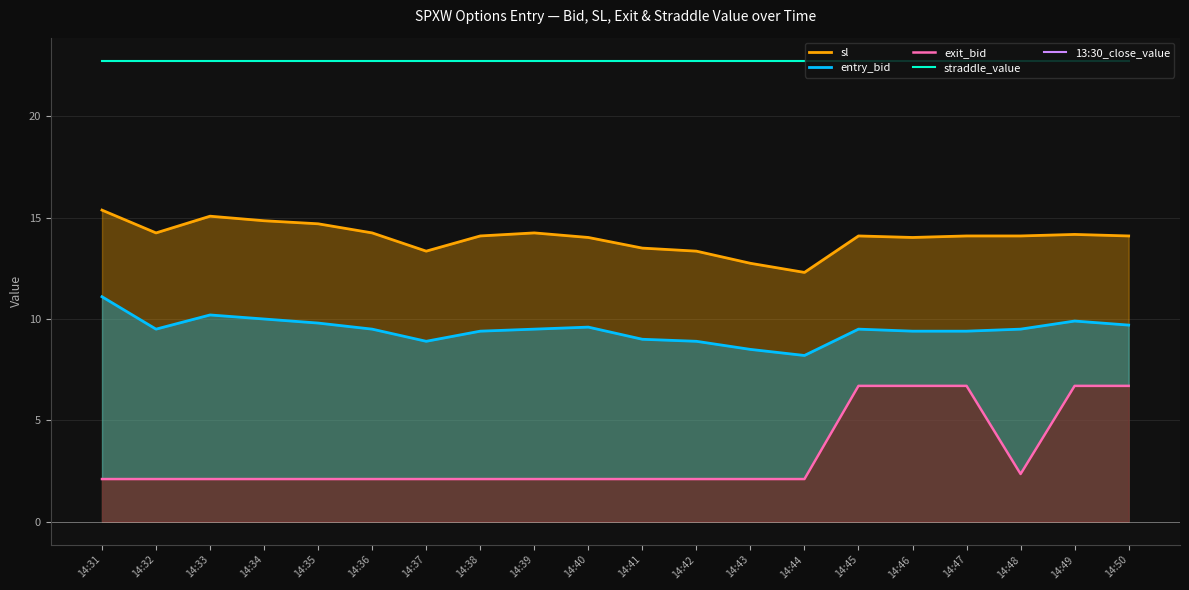

What are all the series names shown in the legend?

sl, entry_bid, exit_bid, straddle_value, 13:30_close_value